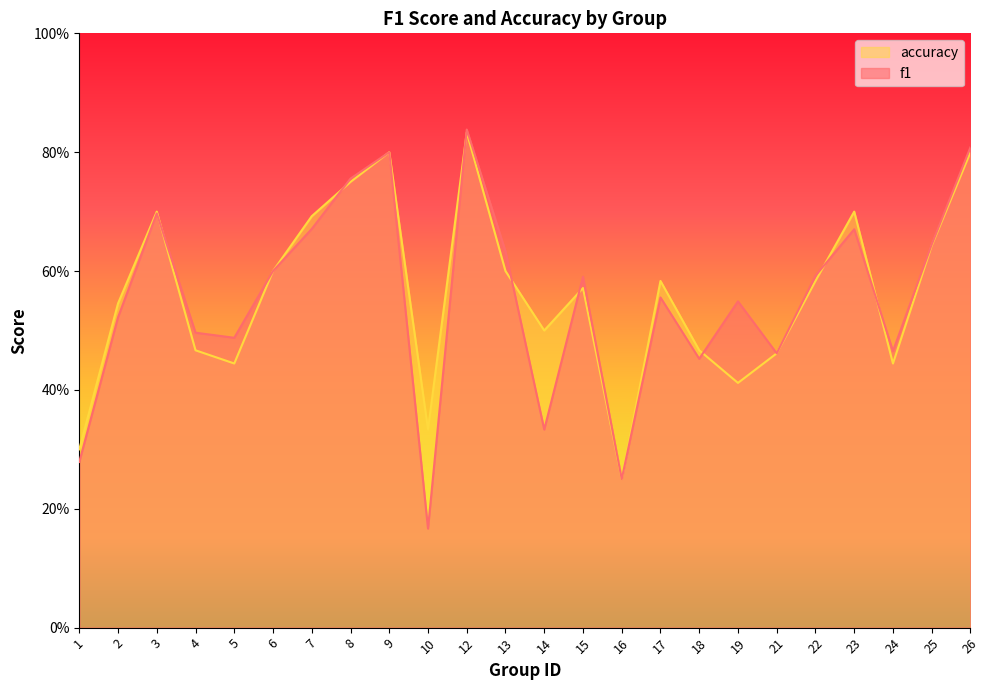

Between which two adjacent categories do f1 and accuracy first intersect?

3 and 4